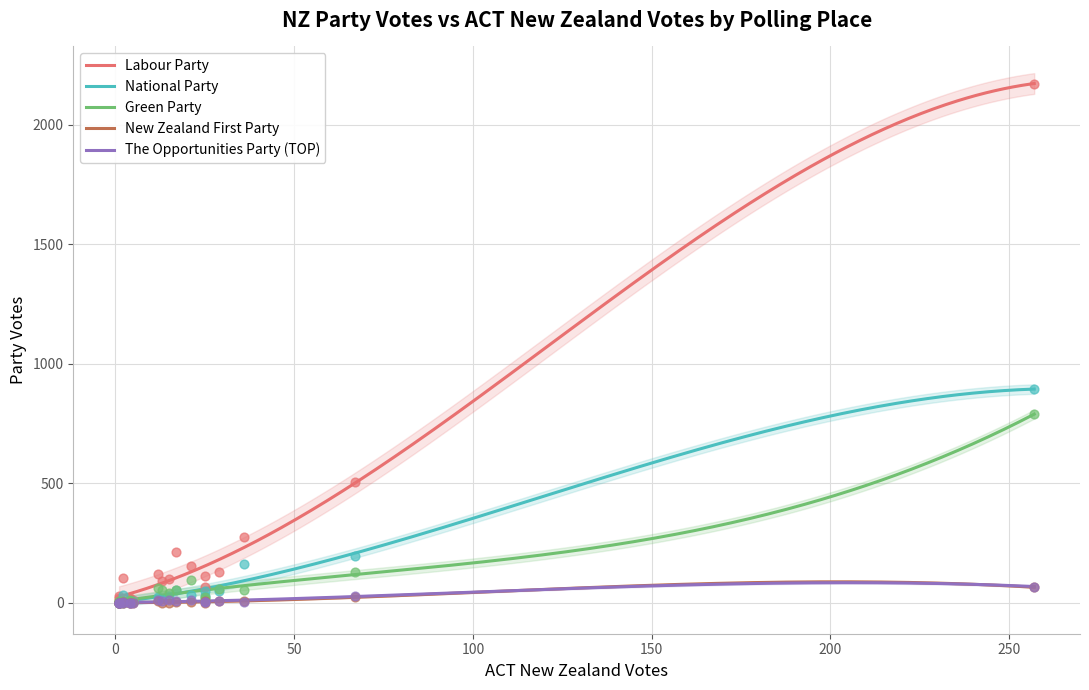

Which series has the largest Y range (max minus min)?

Labour Party